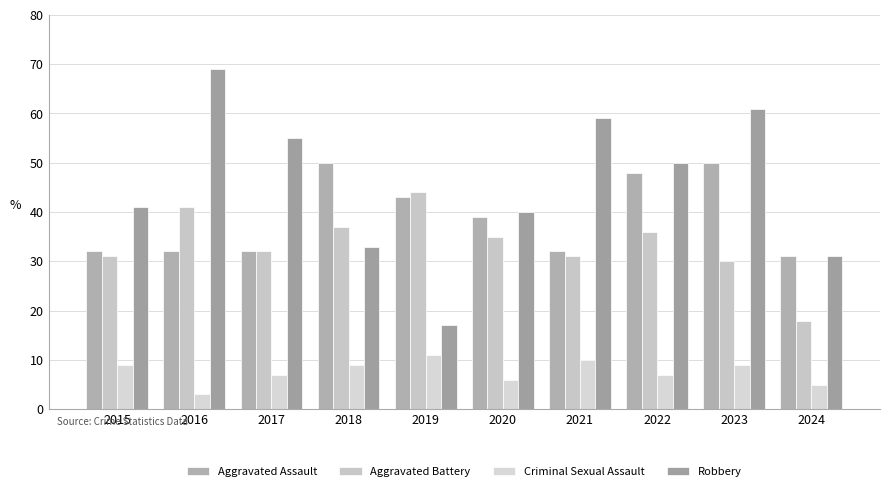

Which has a higher value, 2018 or 2022?

2018